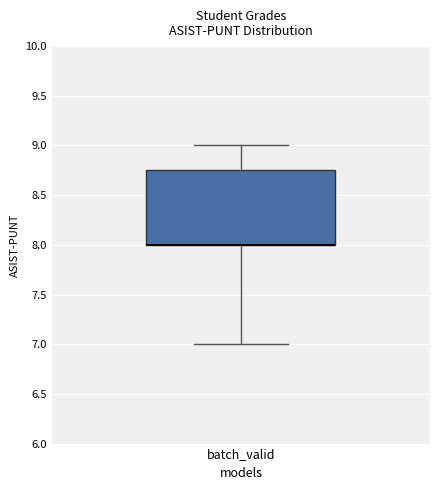

Read this box plot against the y-axis: the position of the median line, the range covered by the box, and the ends of both whiskers. The values are not printed on the chart, so give them approximately, as read against the axis.

median 8.00 (drawn on the box's lower edge), box 8.00 to 8.75, whiskers 7.00 to 9.00